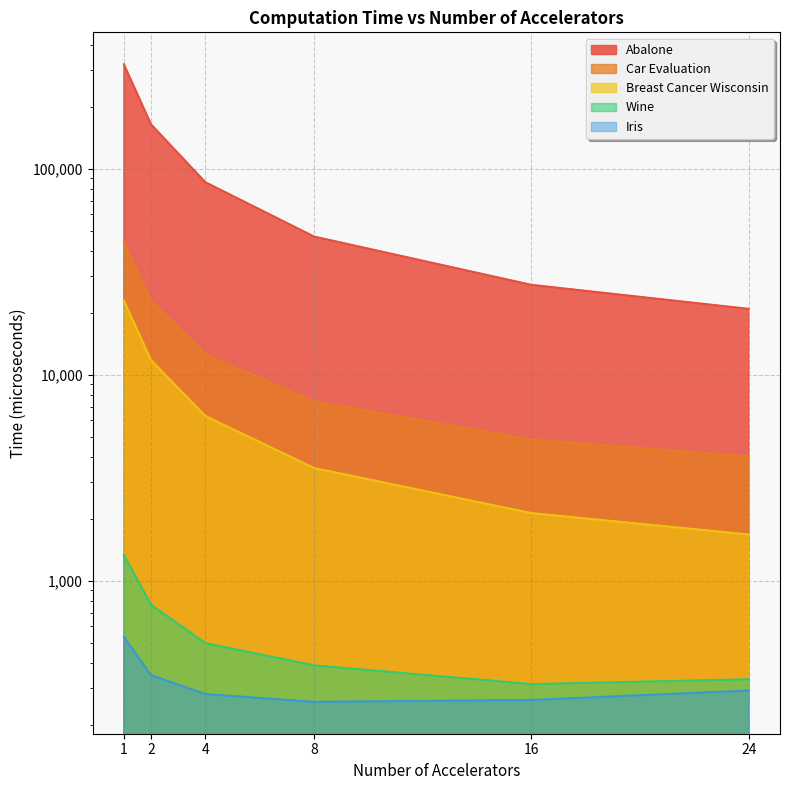

How many values in the Car Evaluation series exceed 12564?

3